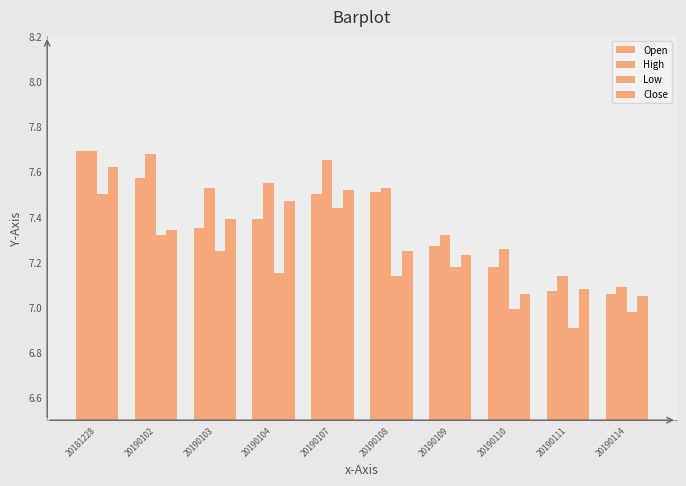

The Close series shows 3.6 at 20190103. True or false?

False